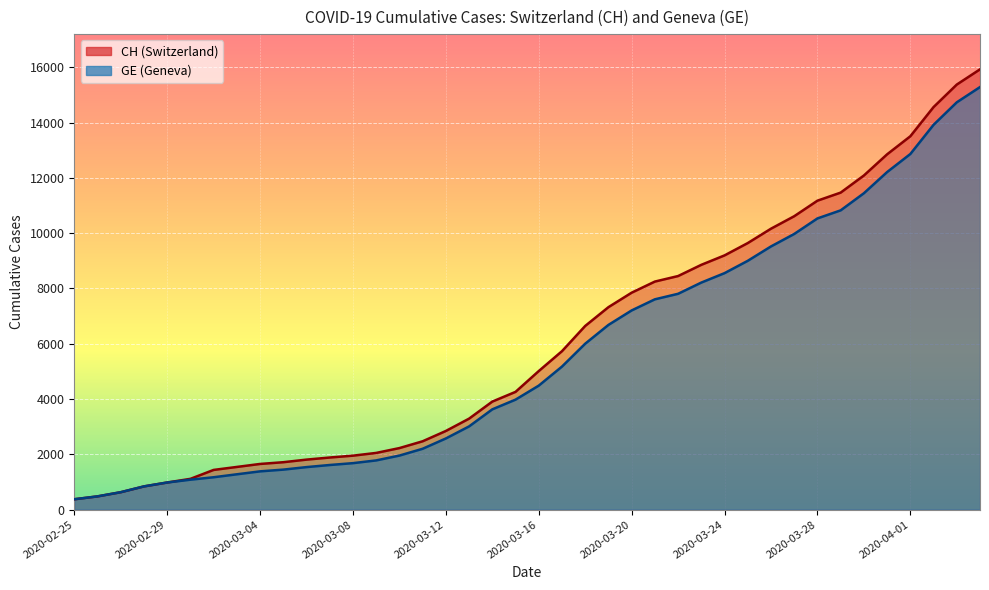

List the labels in order of CH value, smallest first.

2020-02-25, 2020-02-26, 2020-02-27, 2020-02-28, 2020-02-29, 2020-03-01, 2020-03-02, 2020-03-03, 2020-03-04, 2020-03-05, 2020-03-06, 2020-03-07, 2020-03-08, 2020-03-09, 2020-03-10, 2020-03-11, 2020-03-12, 2020-03-13, 2020-03-14, 2020-03-15, 2020-03-16, 2020-03-17, 2020-03-18, 2020-03-19, 2020-03-20, 2020-03-21, 2020-03-22, 2020-03-23, 2020-03-24, 2020-03-25, 2020-03-26, 2020-03-27, 2020-03-28, 2020-03-29, 2020-03-30, 2020-03-31, 2020-04-01, 2020-04-02, 2020-04-03, 2020-04-04